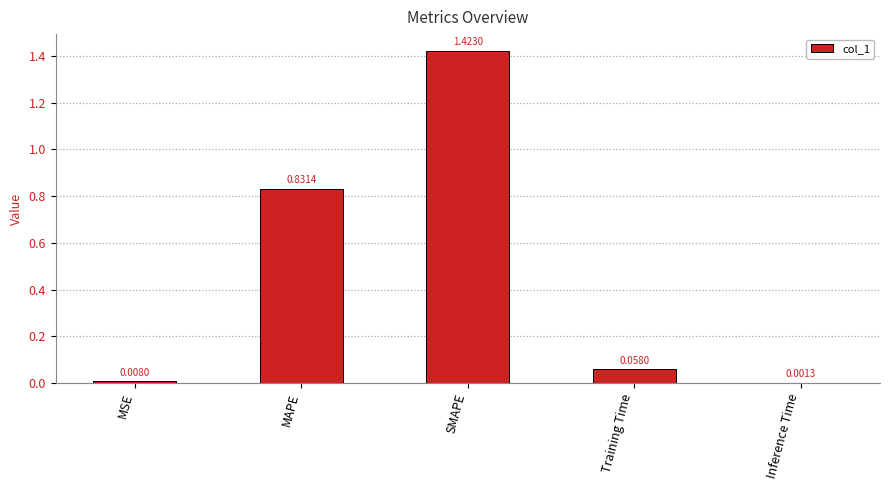

What is the sum of all values?

2.3